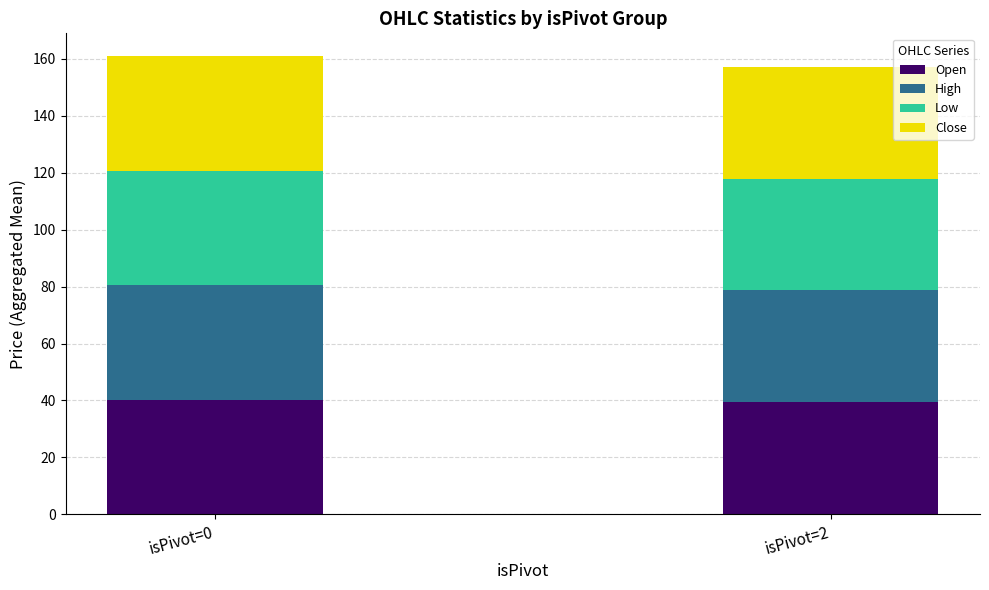

What is the total value across all series at isPivot=0?

161.0